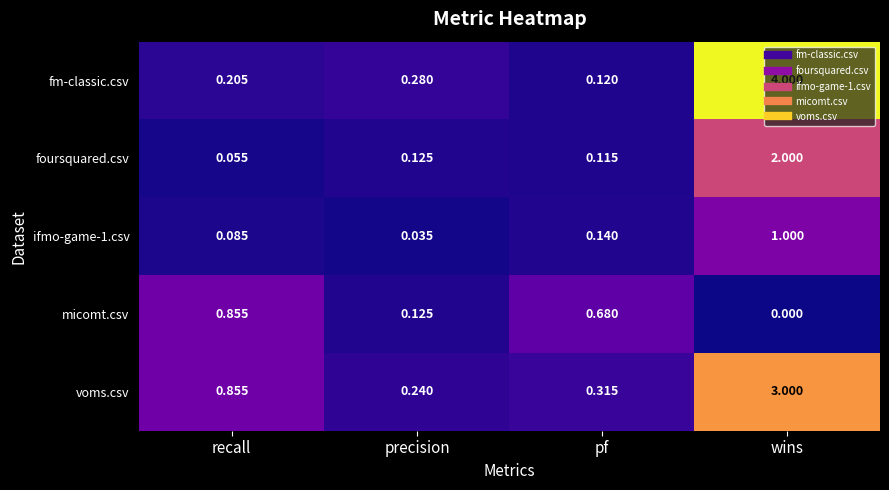

Which category has the highest value in the foursquared.csv series?

wins